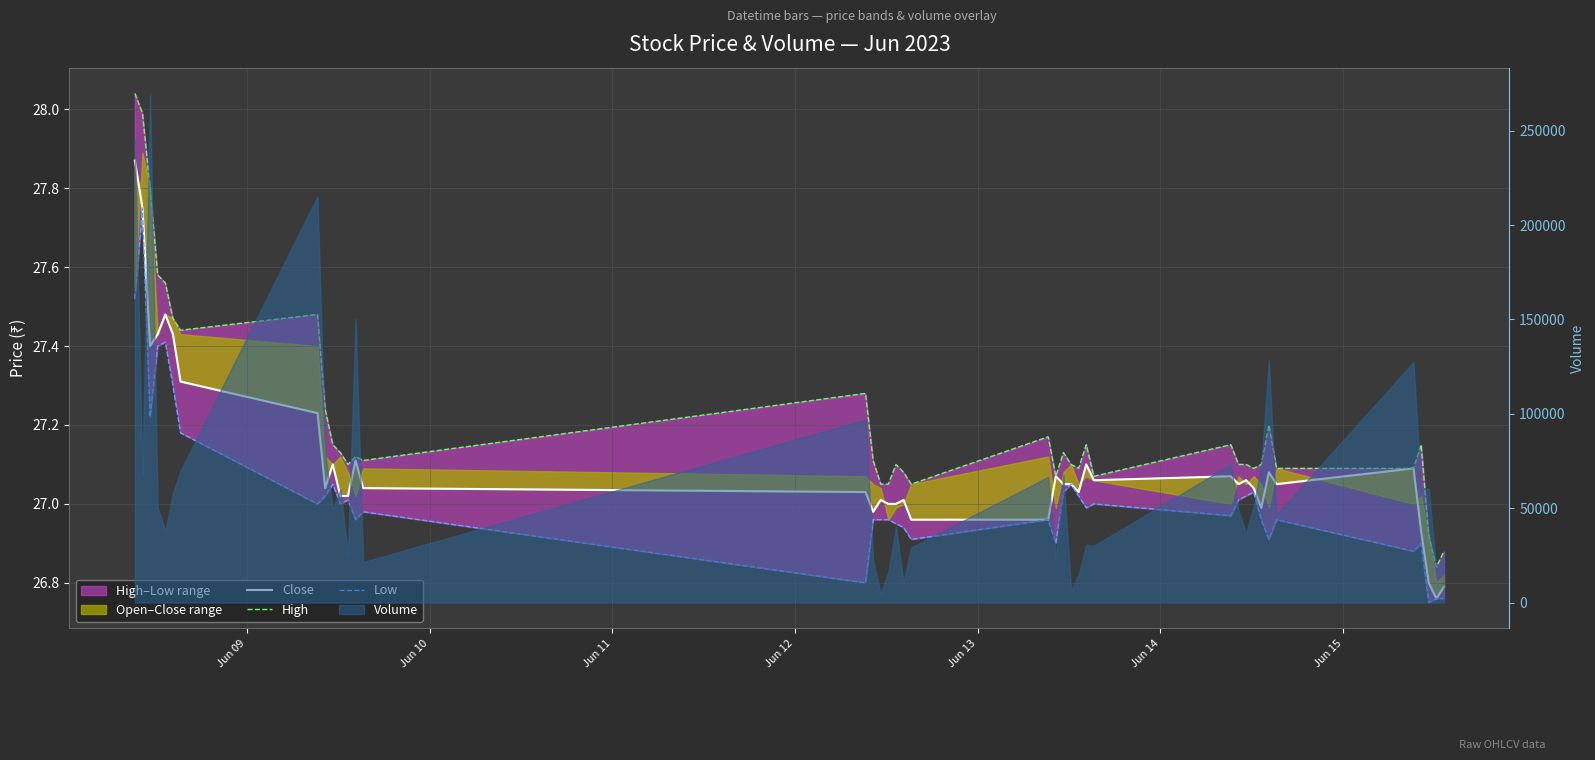

What is the label of the 5th point from the left?

Jun 13